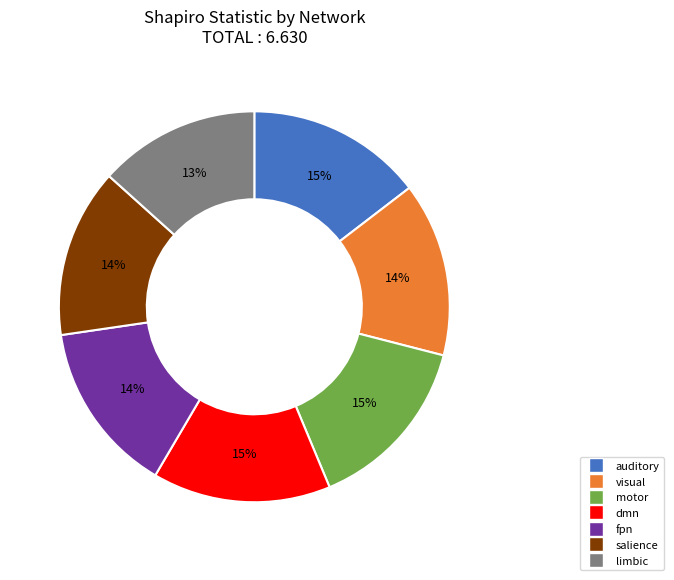

To the nearest percent, what is the average slice percentage?

14%